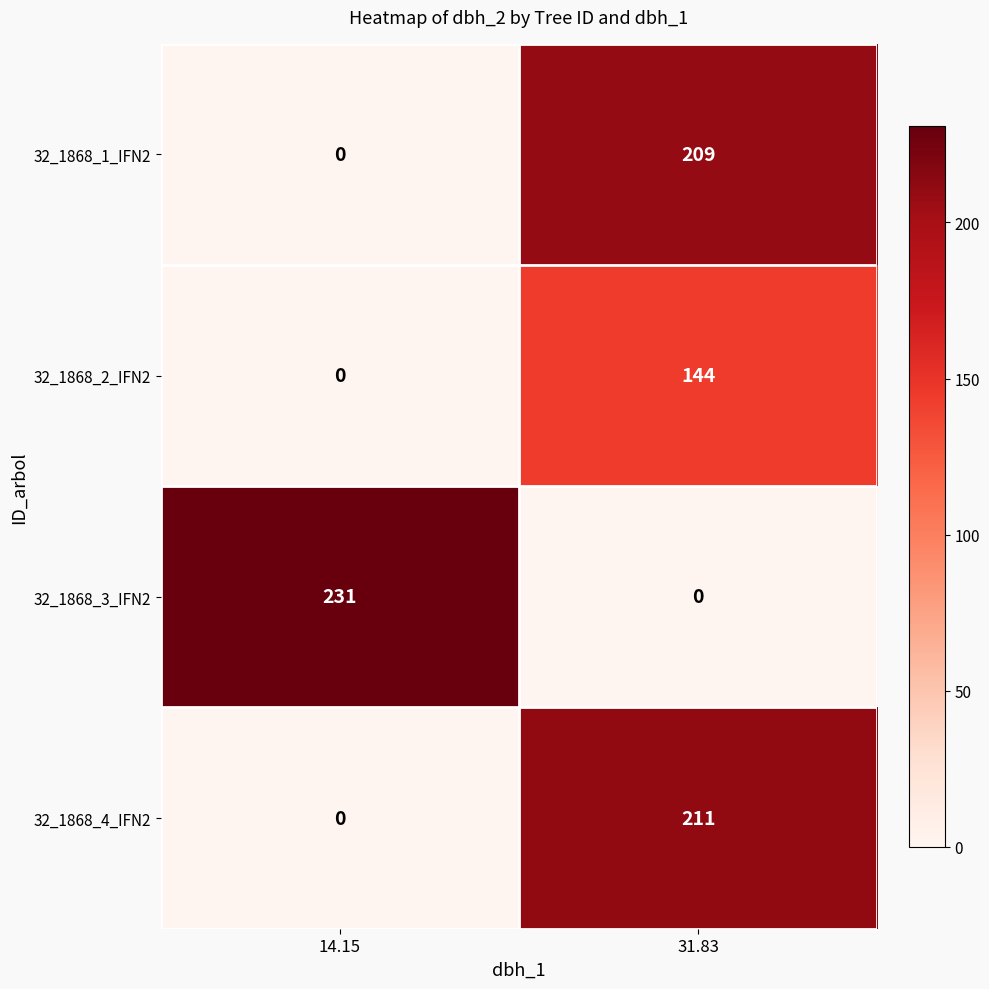

What is the total value across all series at 31.83?

564